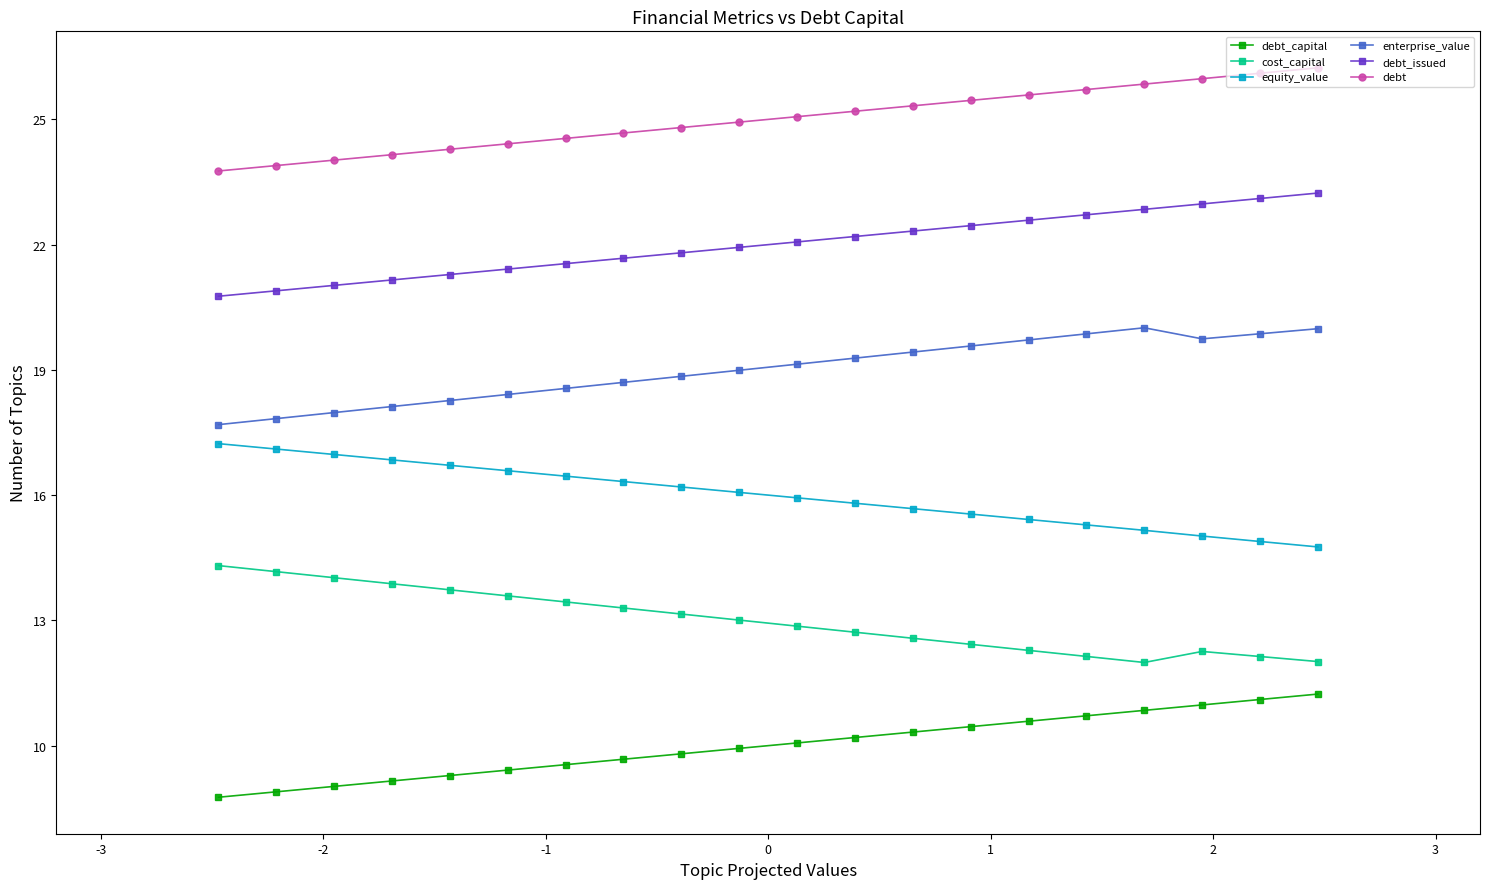

Does the chart have visible grid lines?

No